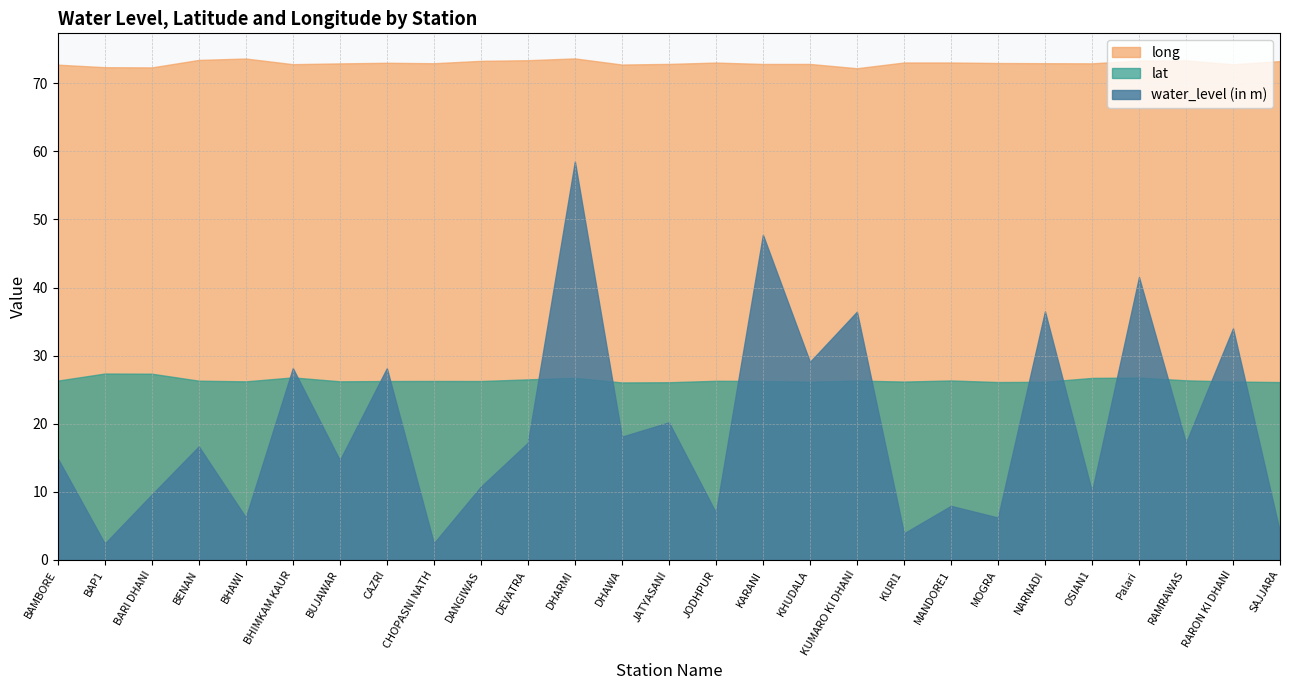

Which series has the largest total across all categories?

long